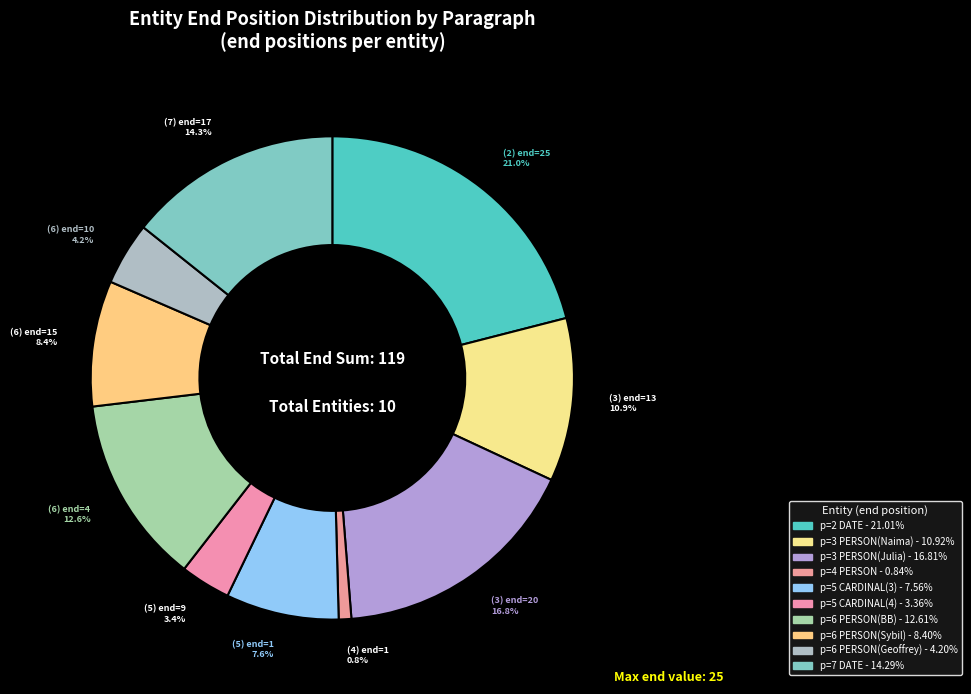

Count the number of slices in the pie.

10